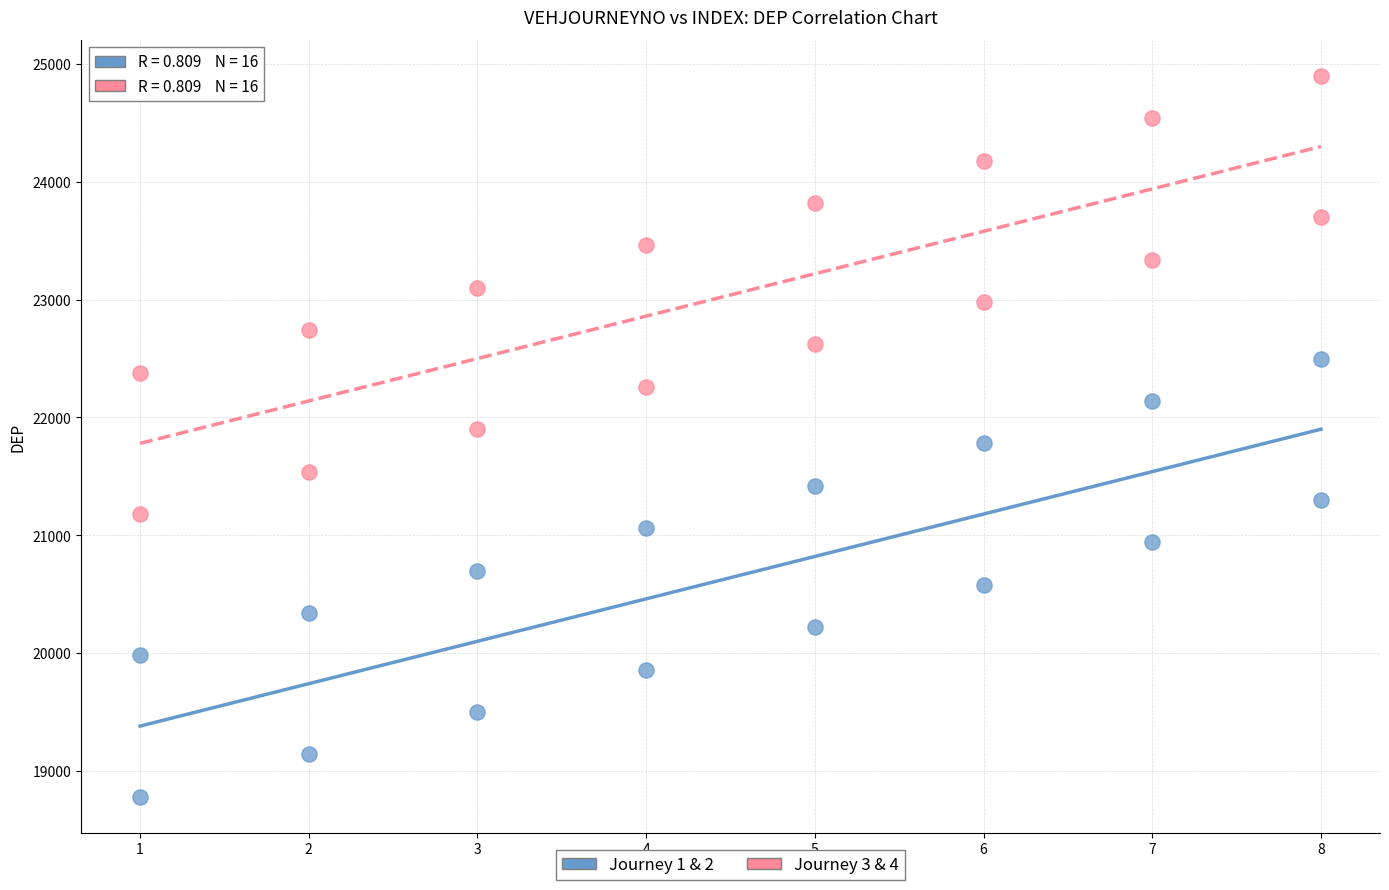

What are all the series names shown in the legend?

Journey 1 & 2, Journey 3 & 4